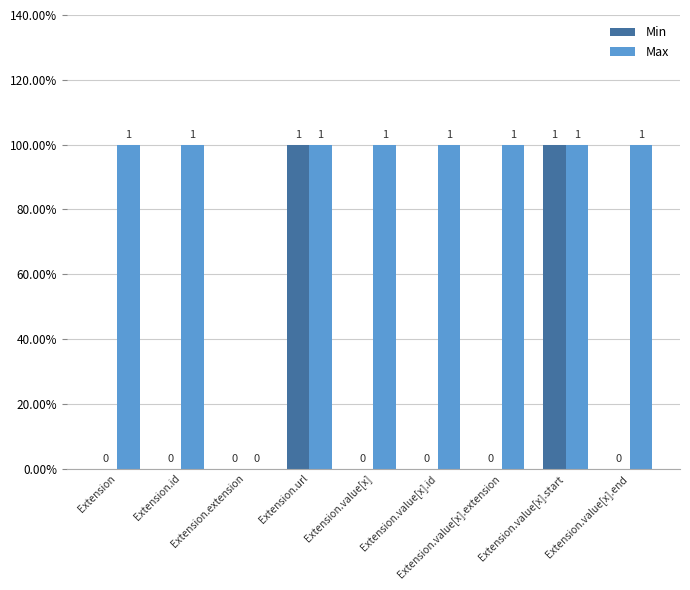

Which has a higher value, Extension.value[x] or Extension.value[x].end?

Extension.value[x]